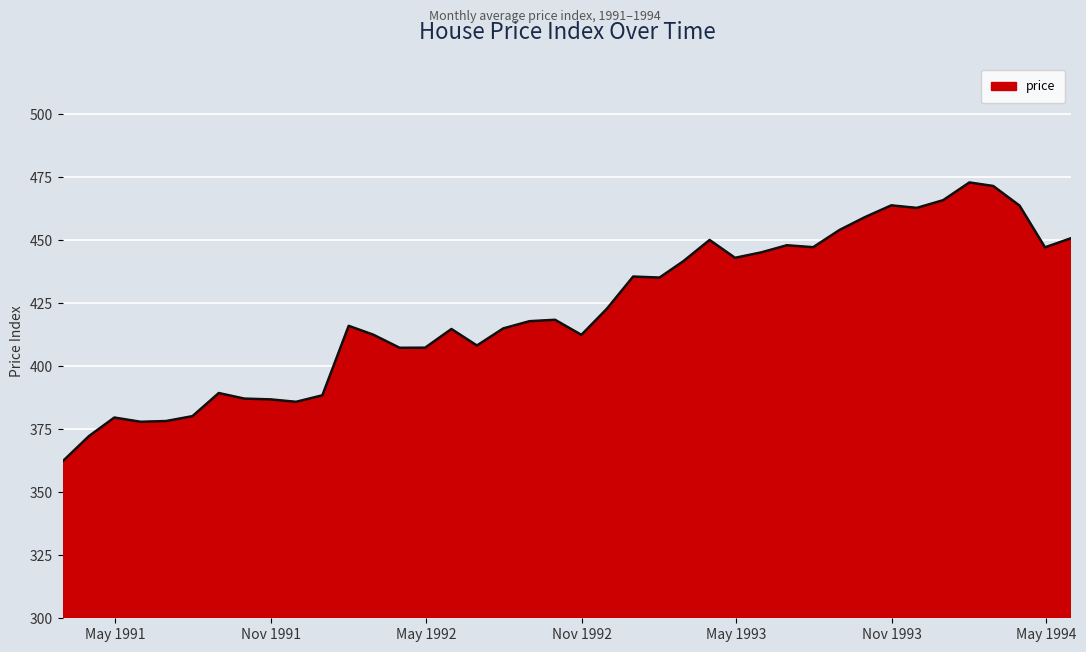

What is the greatest value displayed?

473.0